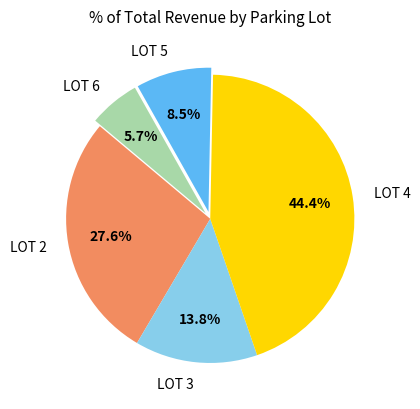

Count the number of slices in the pie.

5